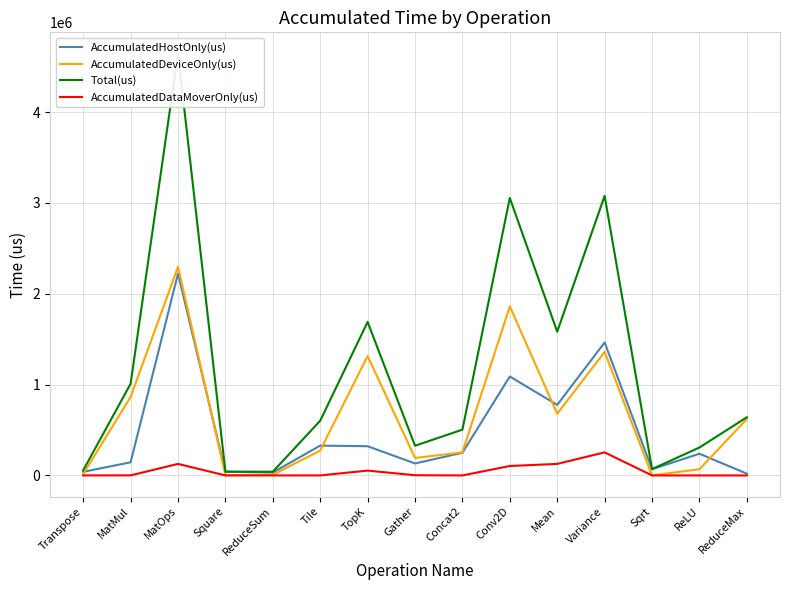

Which series has the widest spread of values?

Total(us)